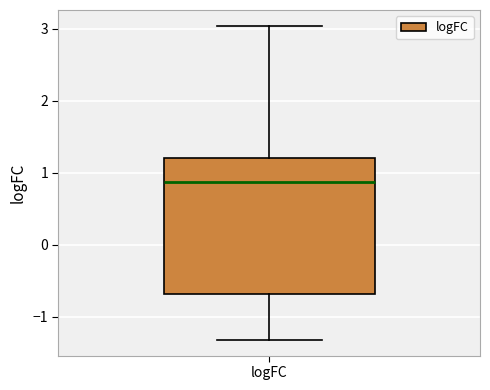

Transcribe this box plot: give where the median line is, the range the box spans, and where the two whiskers end, as read against the y-axis. The values are not printed on the chart, so give them approximately, as read against the axis.

median 0.9, box -0.7 to 1.2, whiskers -1.3 to 3.0